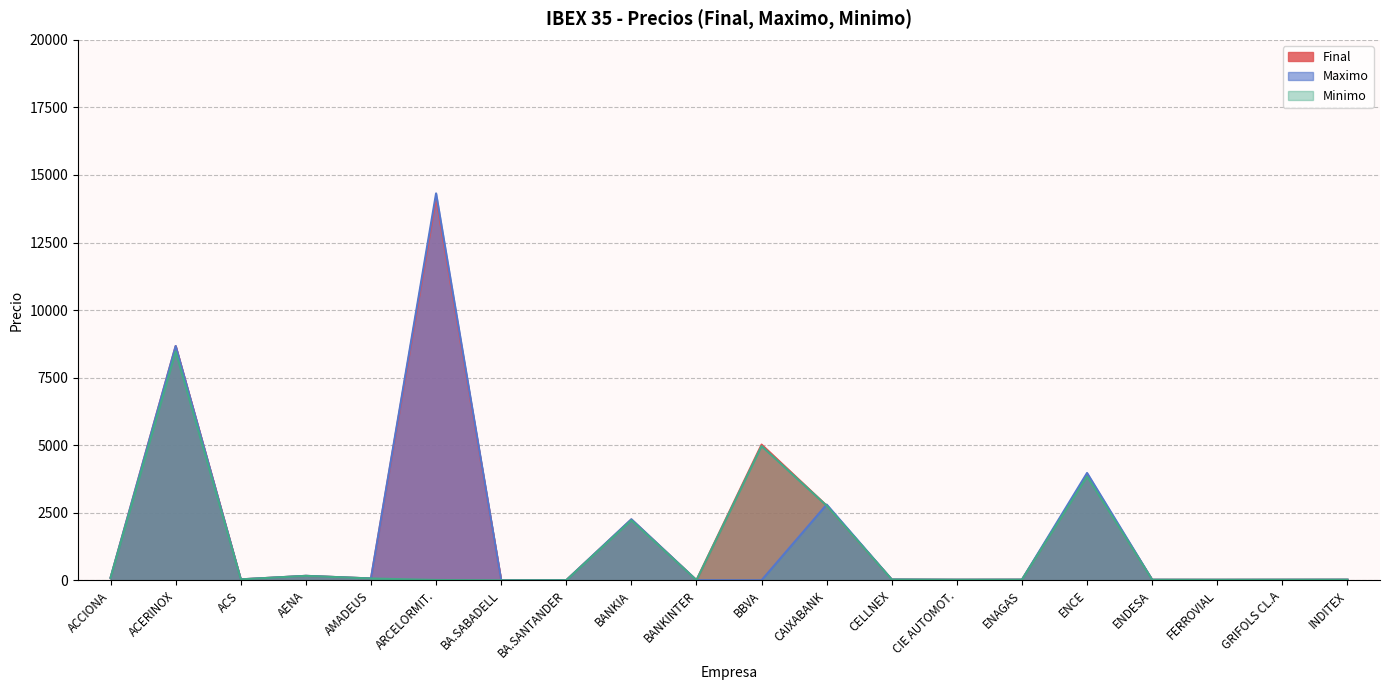

Which series changed the most between CELLNEX and INDITEX?

Maximo